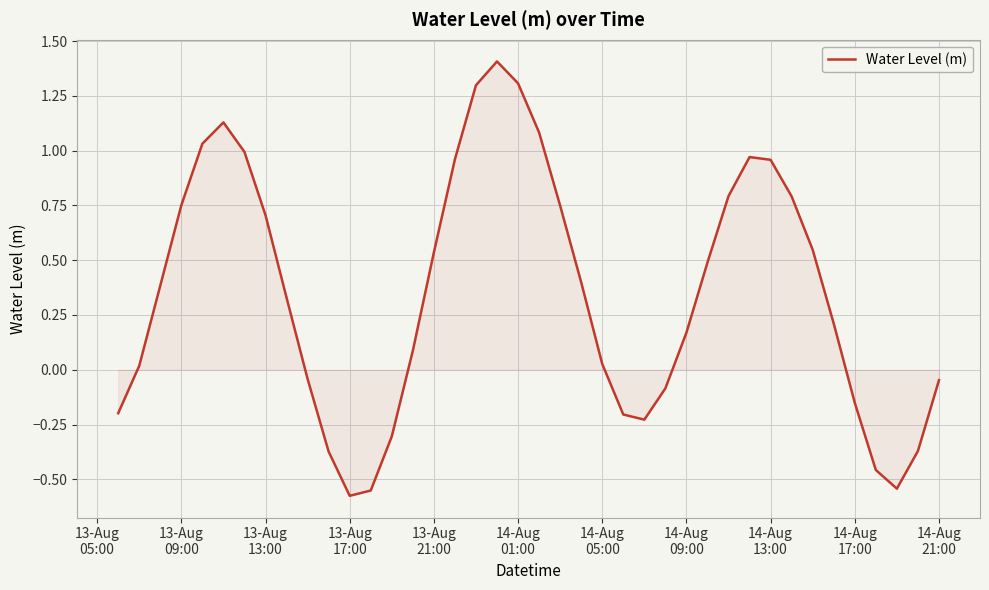

What is the sum of all values?

14.0